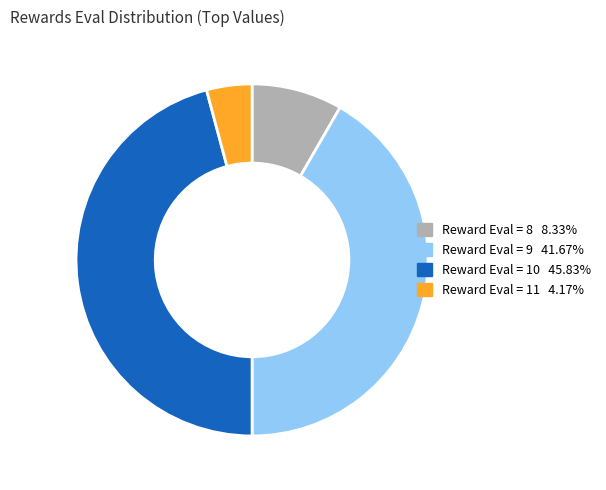

How many segments does this pie chart have?

4